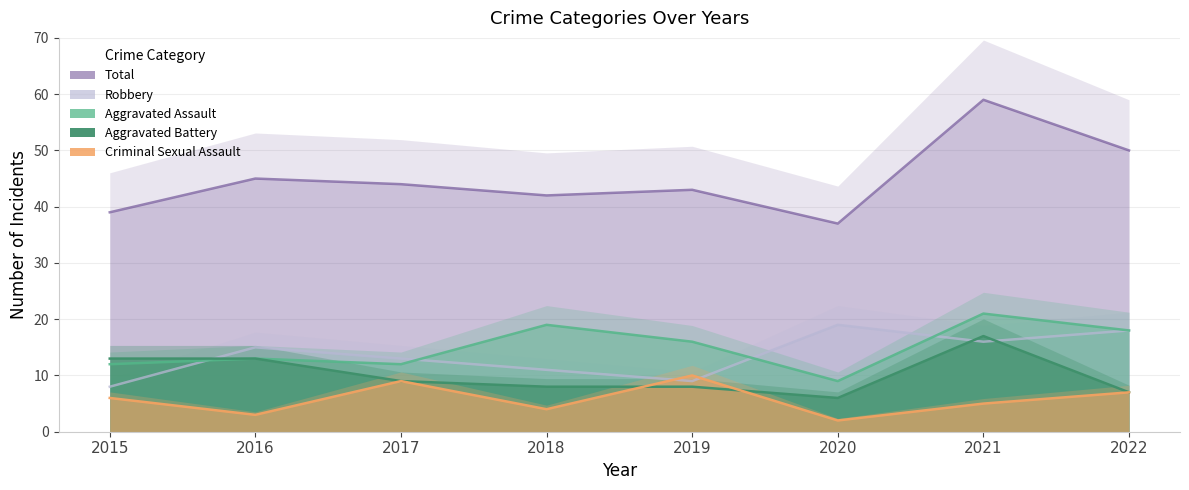

Which series has the largest total across all categories?

Total